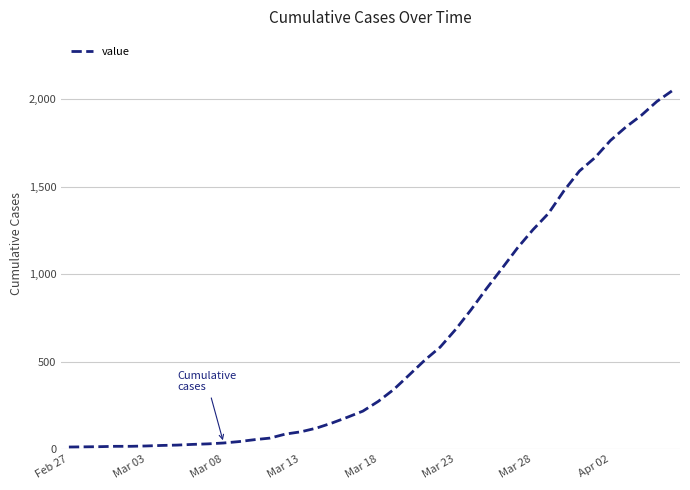

What is the difference between the maximum and minimum values?

2036